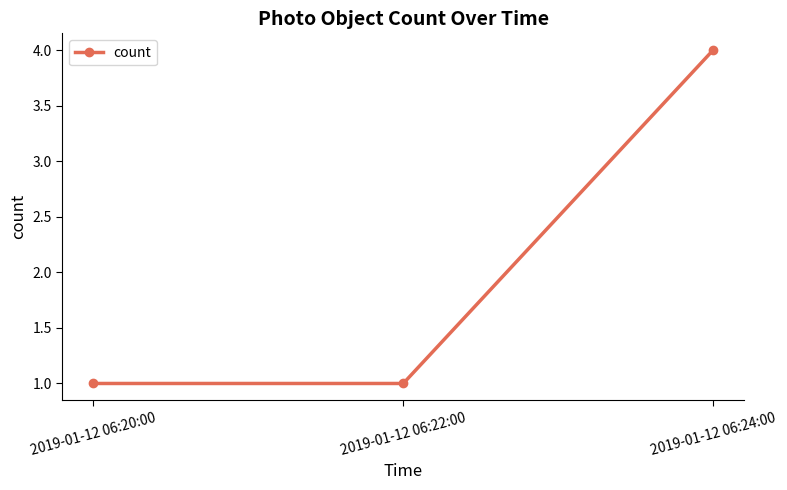

What is the difference between the maximum and minimum values?

3